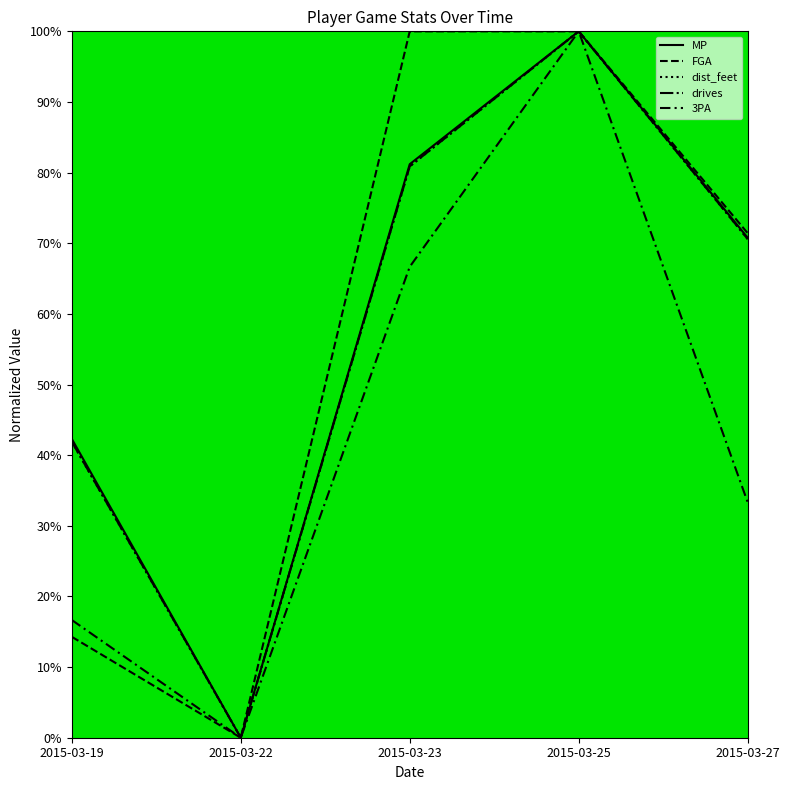

True or false: FGA has a value of 99.2 at 2015-03-27.

False